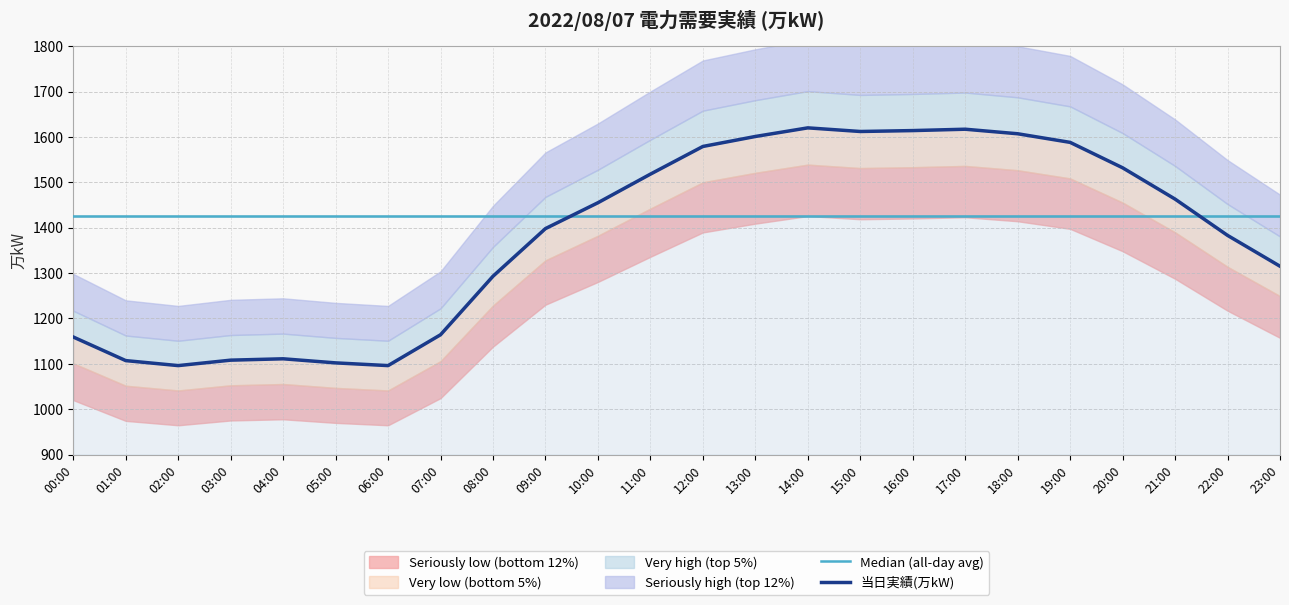

In 当日実績(万kW), how many points are higher than both neighbors (excluding endpoints)?

3